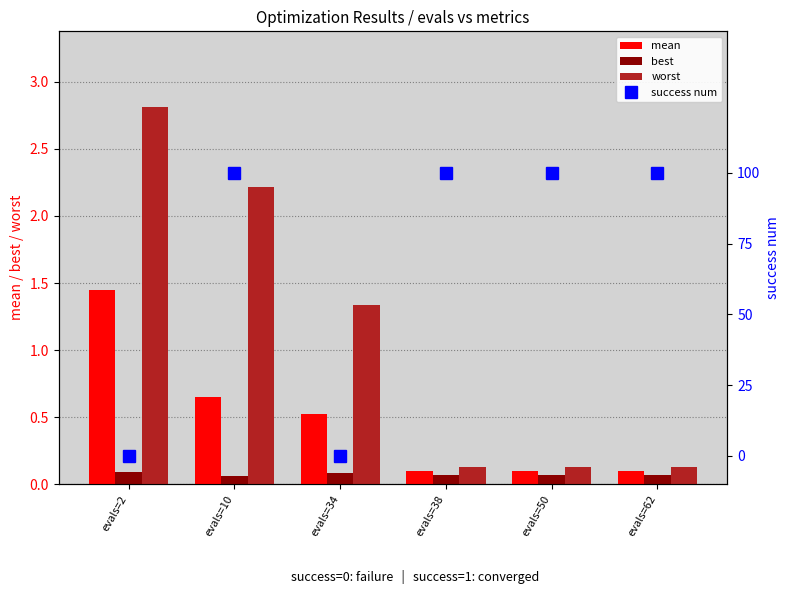

What is the difference between the maximum and minimum values in the mean series?

1.4